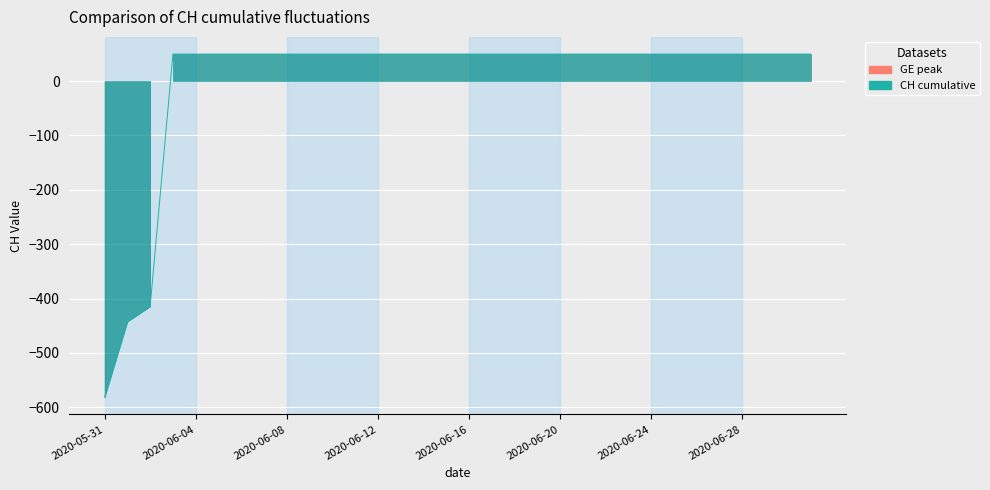

What is the label of the 9th point from the right?

2020-06-23